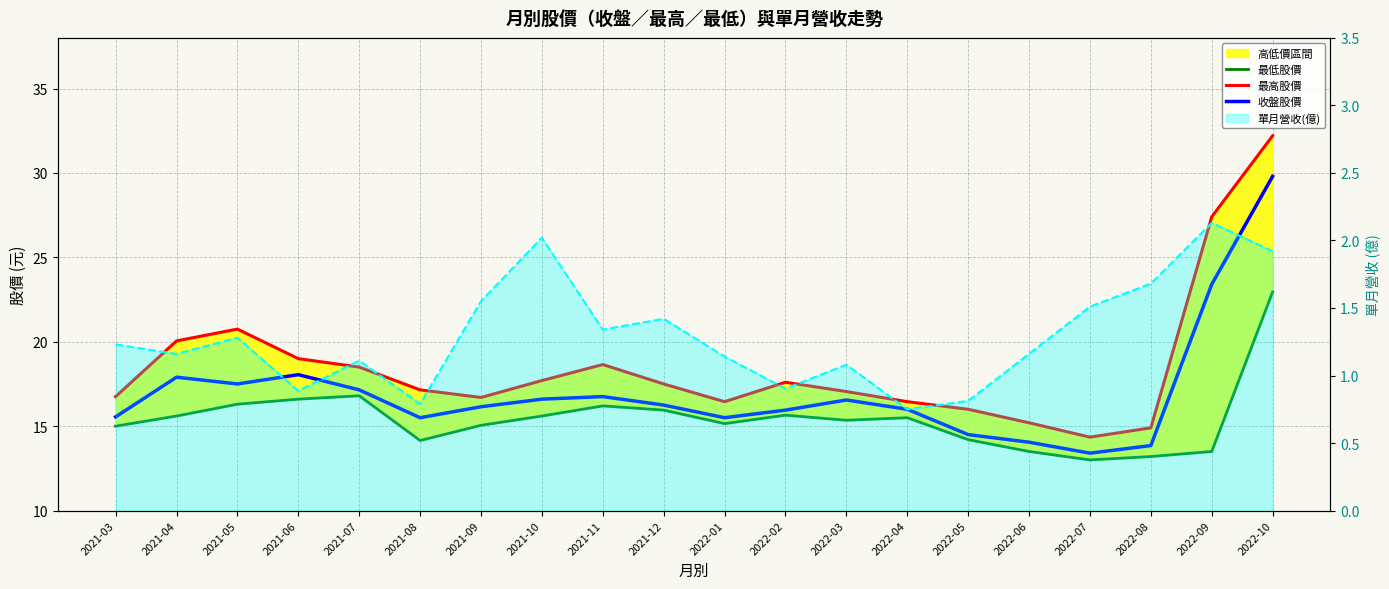

What position from the left is 2021-03?

1